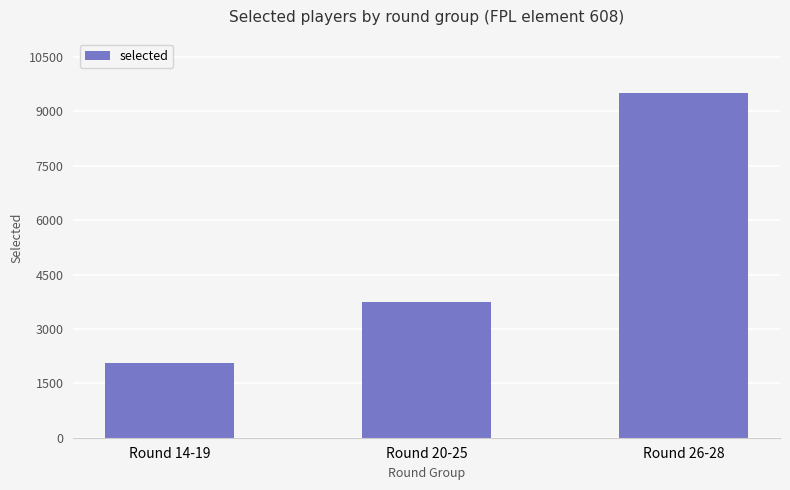

What is the difference between the maximum and minimum values?

7435